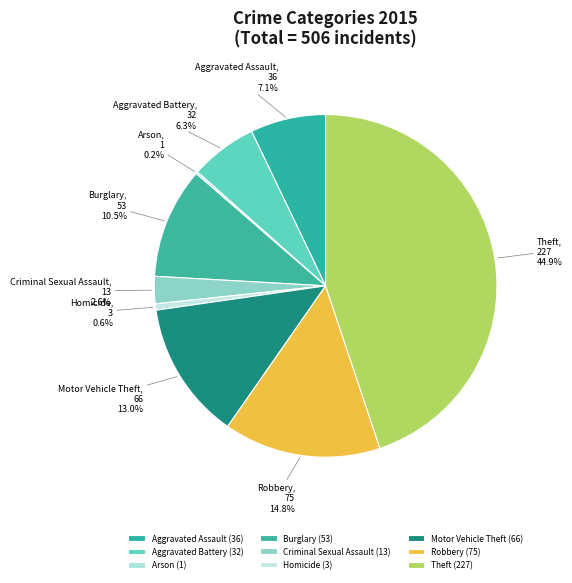

Approximately how many times larger is the value at Criminal Sexual Assault compared to Arson?

13.0